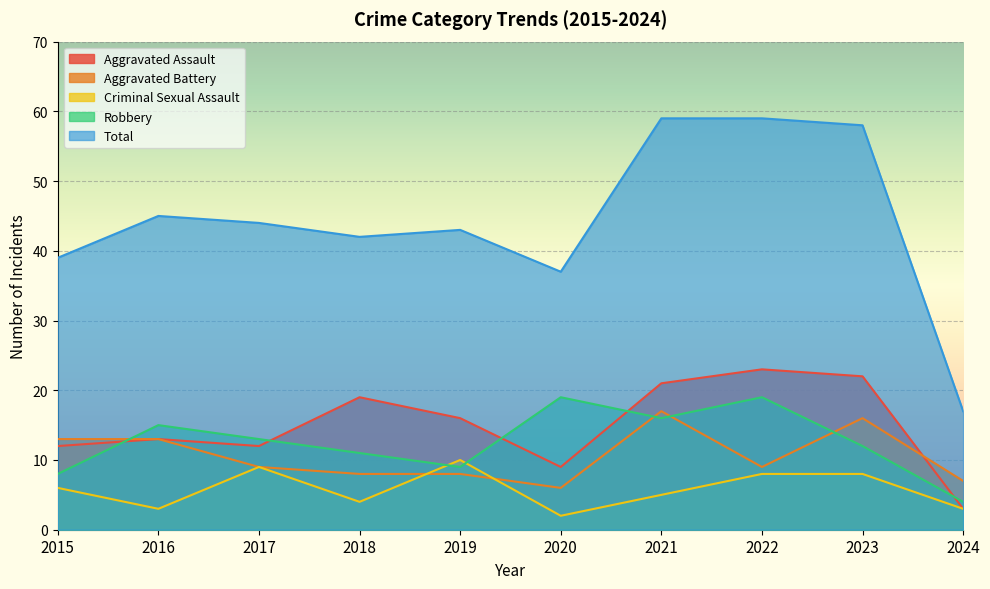

The Total series shows 40 at 2021. True or false?

False